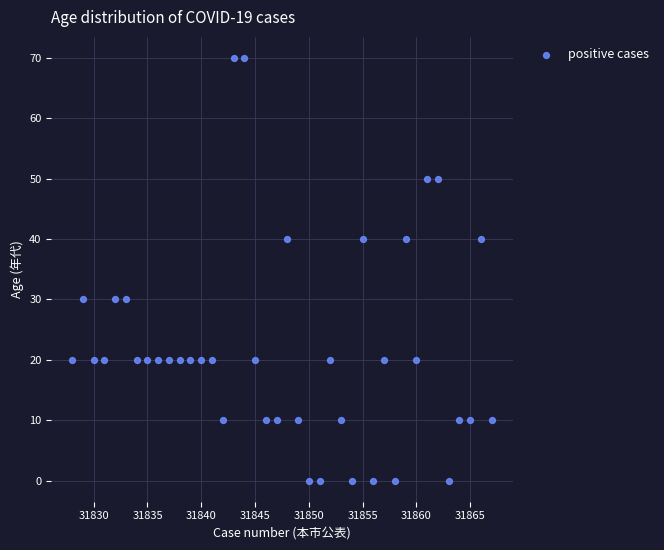

What is the range of Y values (max minus min)?

70